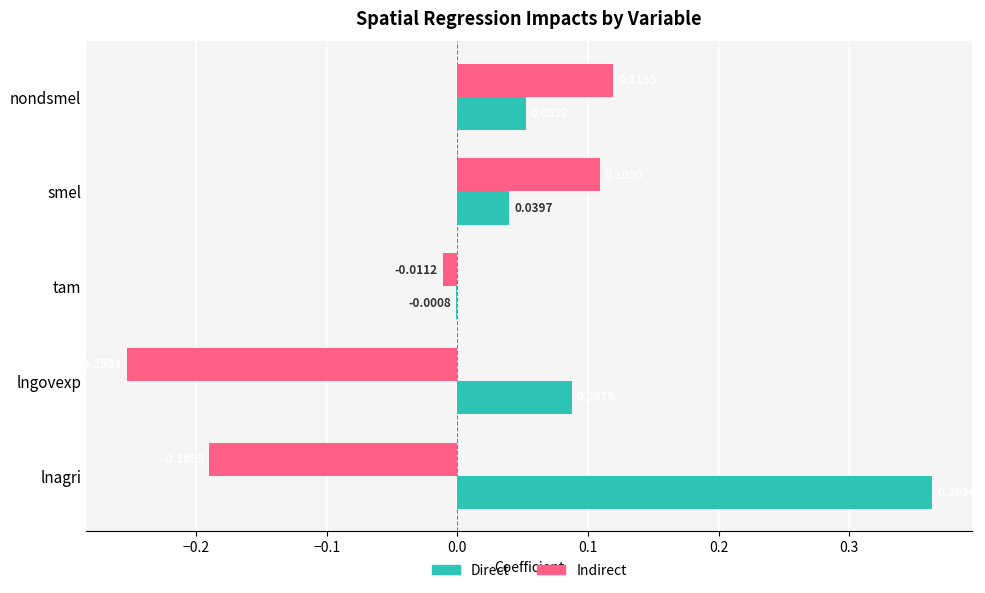

How many data points in Direct are above 0?

4